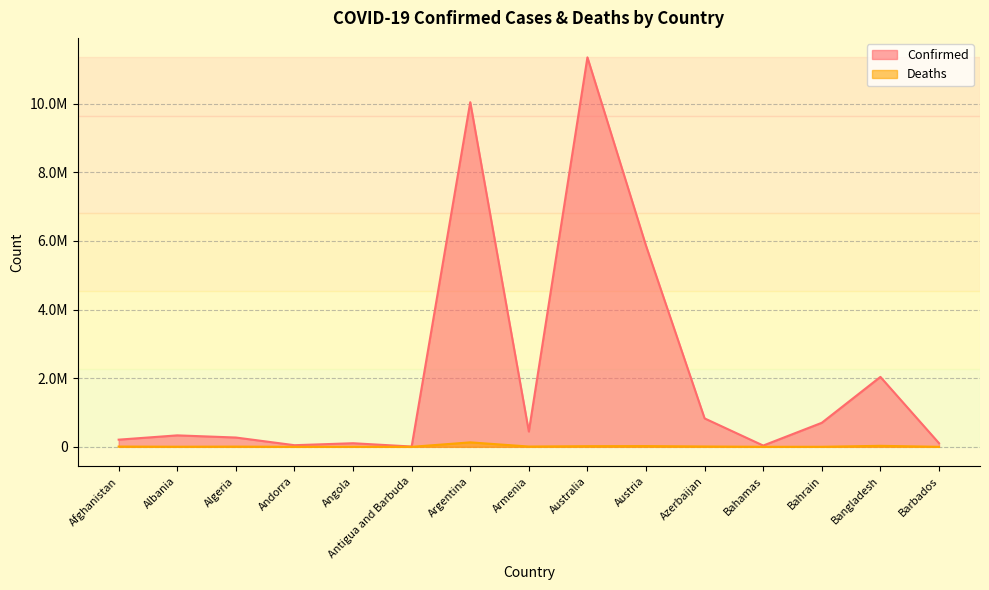

At which category does the chart reach its peak across all series?

Australia